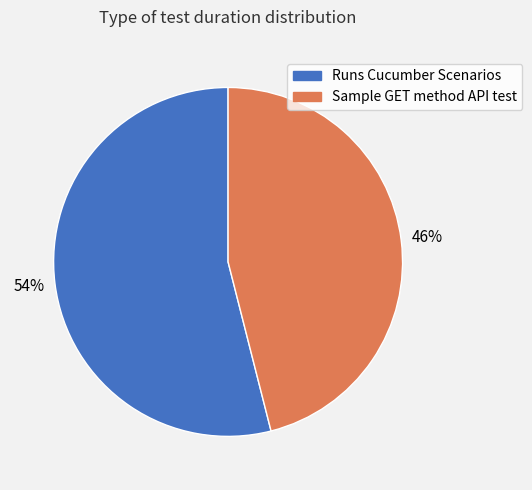

Does any single category account for the majority?

Yes